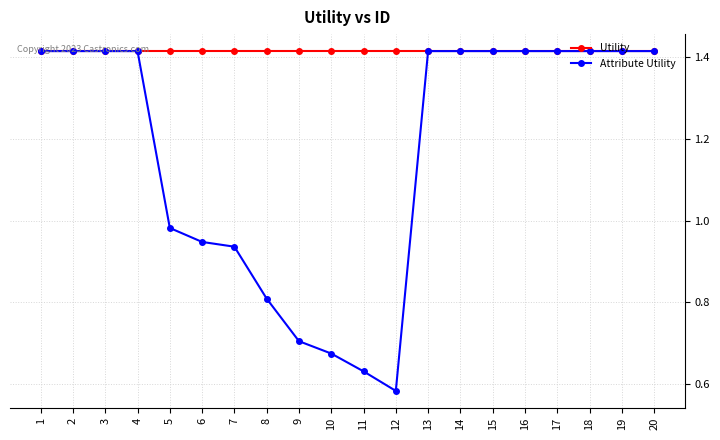

Rank the series at 5 from lowest to highest value.

Attribute Utility, Utility